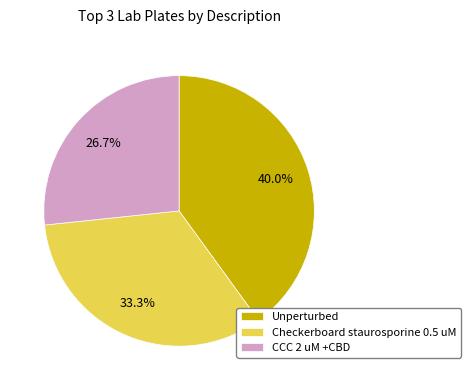

Which slice is the smallest?

CCC 2 uM +CBD